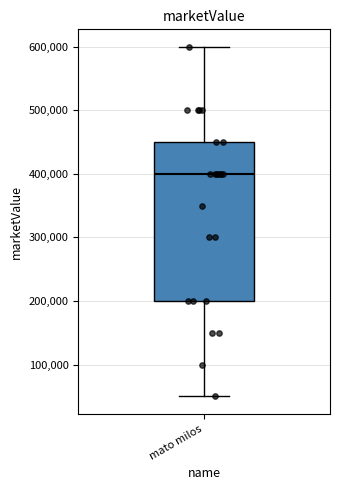

Read this box plot against the y-axis: the position of the median line, the range covered by the box, and the ends of both whiskers. The values are not printed on the chart, so give them approximately, as read against the axis.

median 400000, box 200000 to 450000, whiskers 50000 to 600000